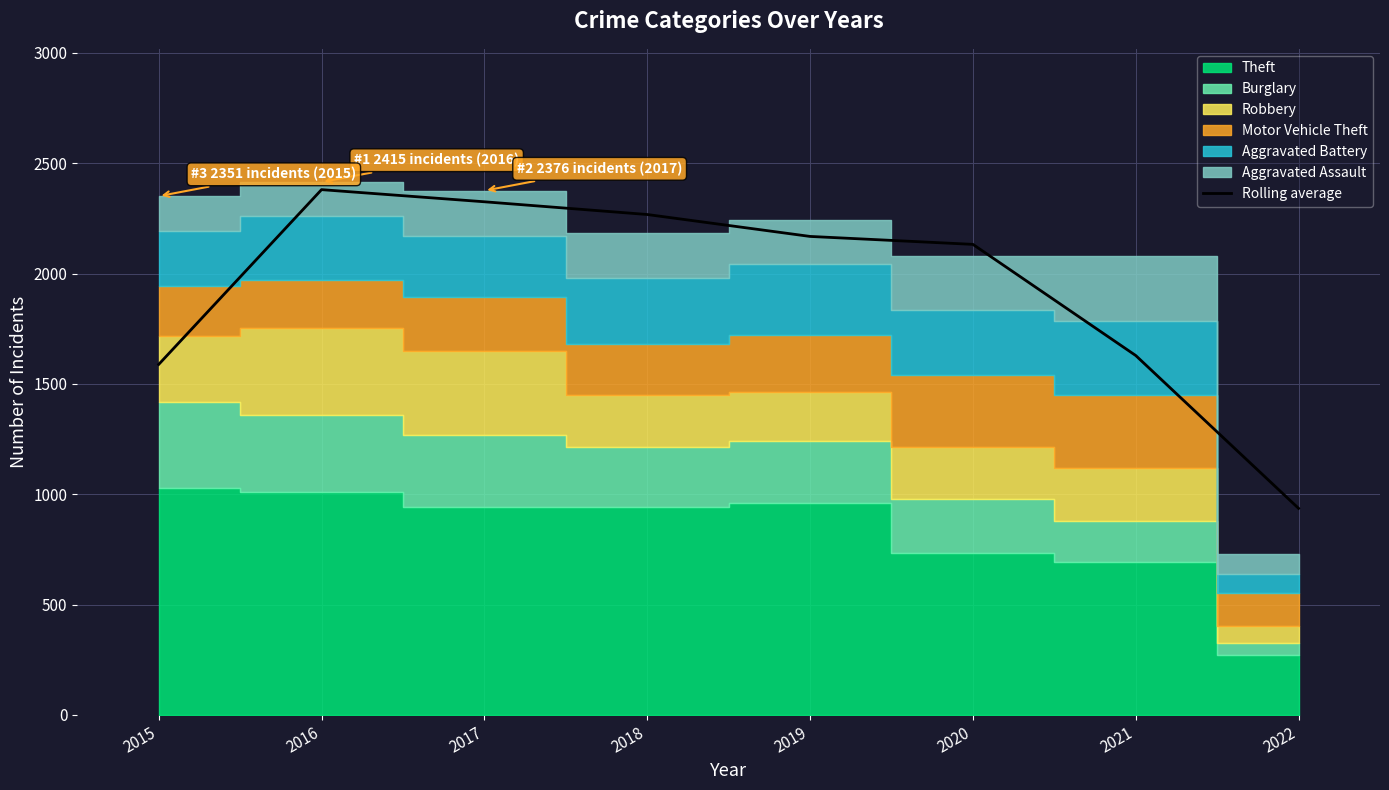

Which category has the highest value across all series?

2016